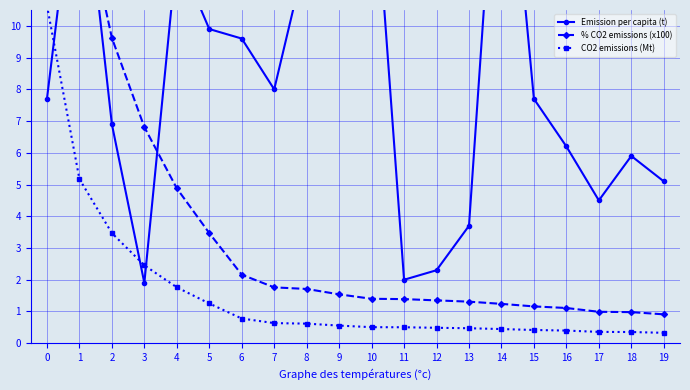

Read the Emission per capita (t) value at 13.

3.7